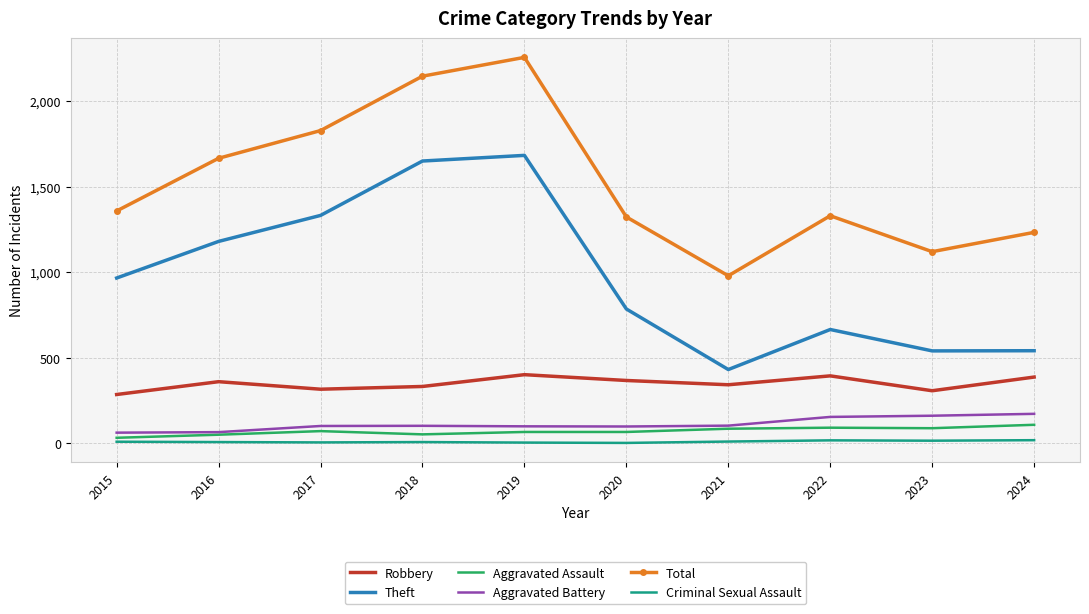

True or false: Criminal Sexual Assault and Total intersect in this chart.

False